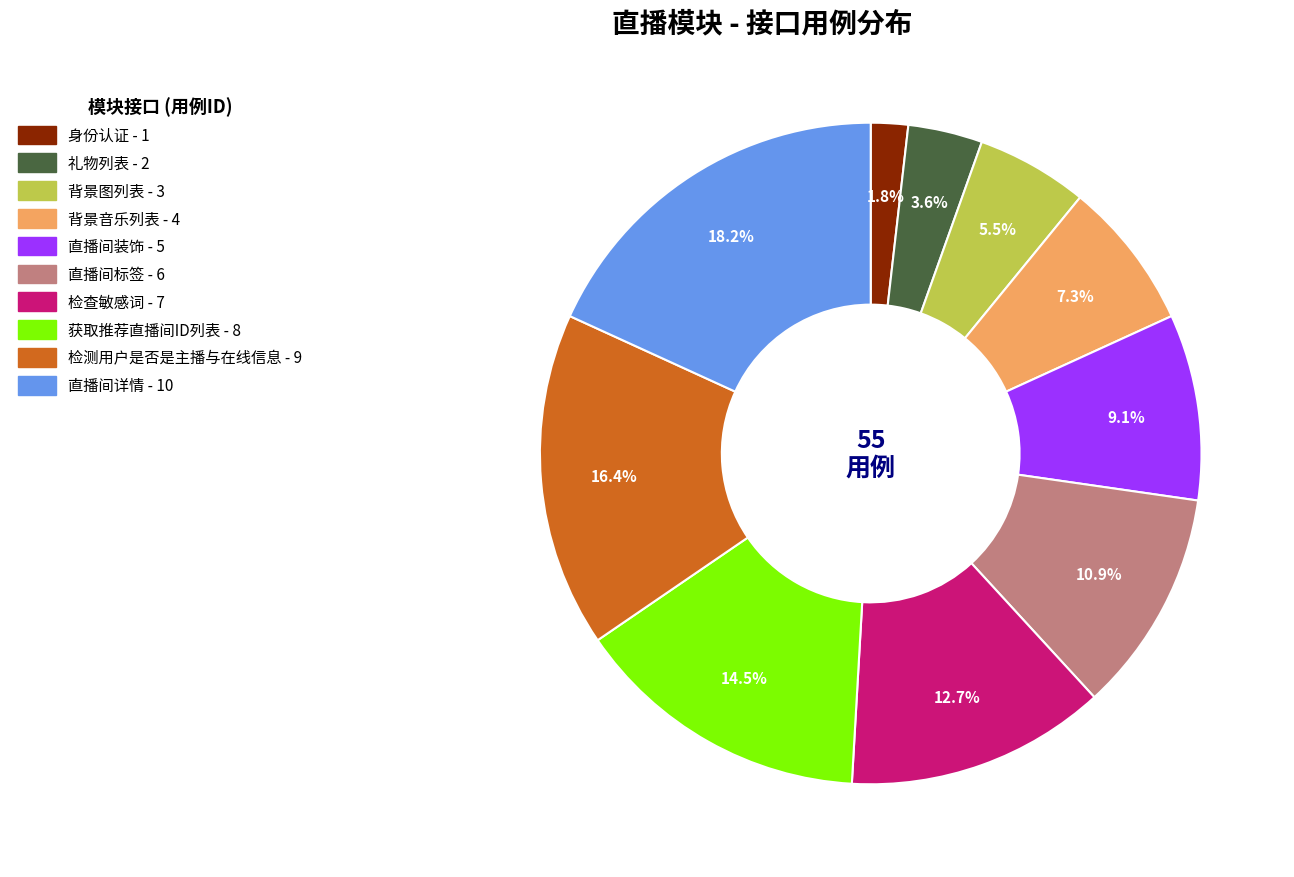

Which has a higher value, 检查敏感词 or 直播间详情?

直播间详情